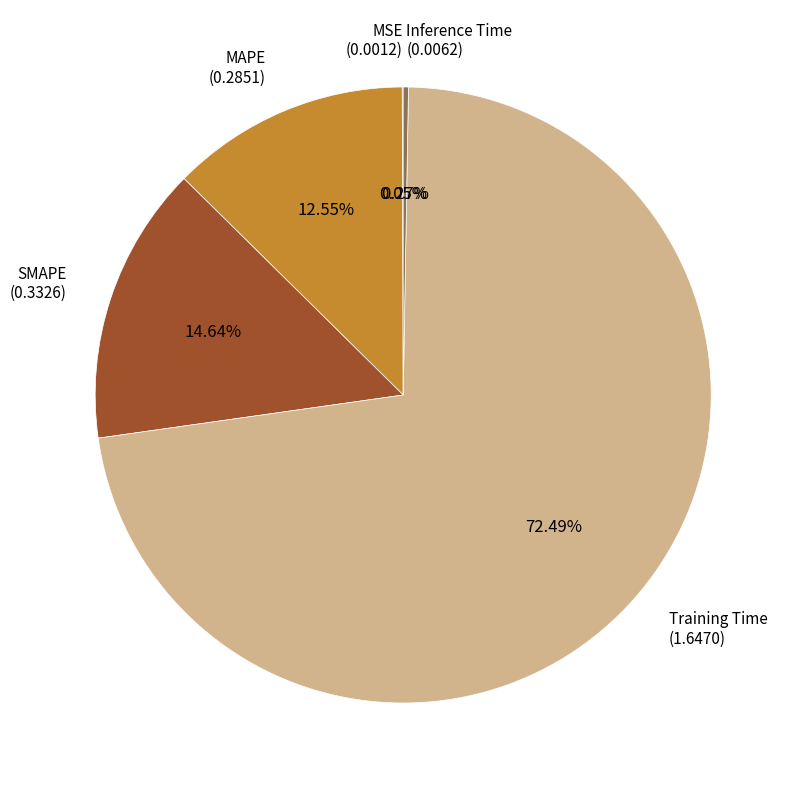

The Training Time slice represents 72% of the pie. True or false?

True